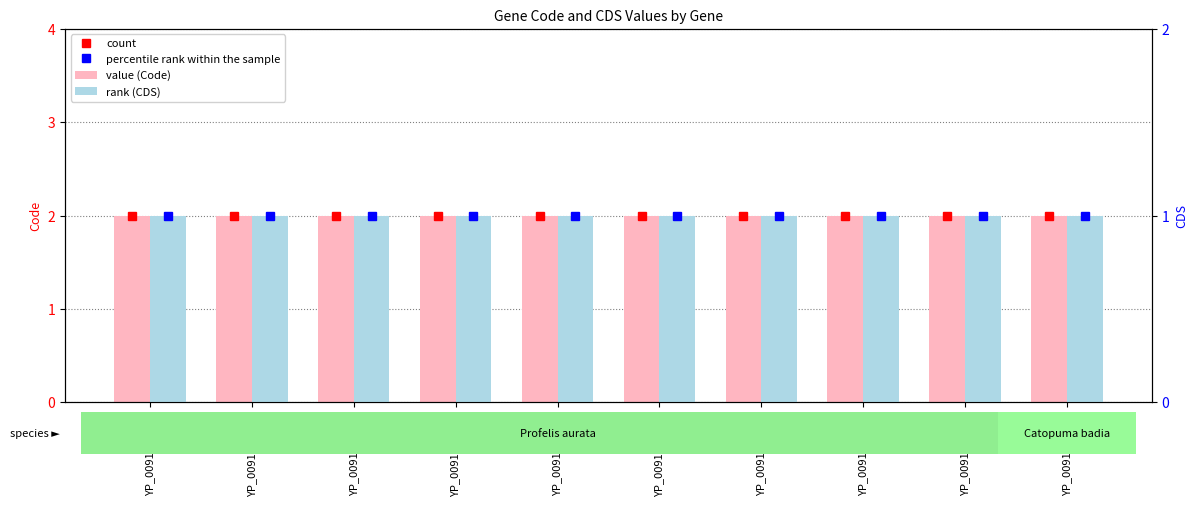

List the series in order of their overall mean, lowest first.

CDS, Code